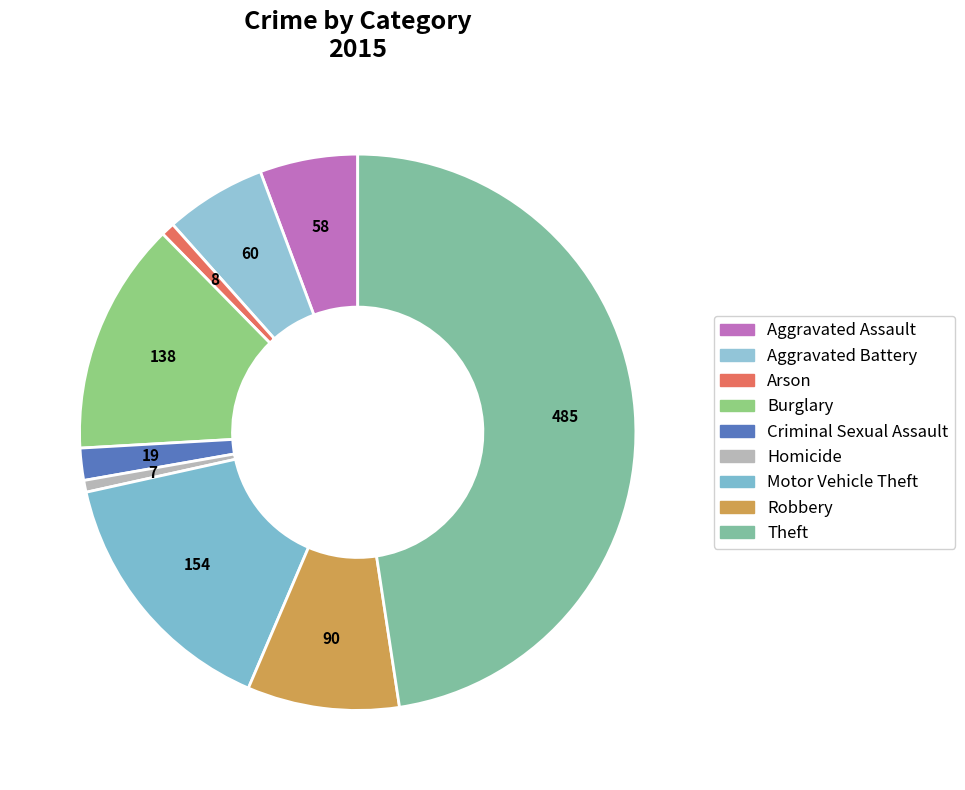

Count the number of slices in the pie.

9